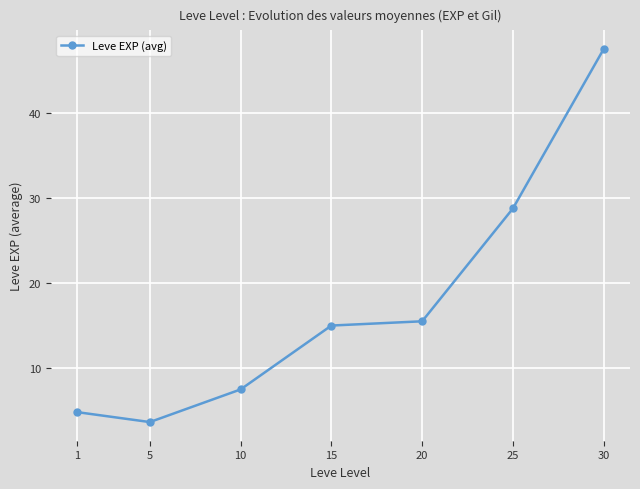

What value does the data have at 10?

7.5